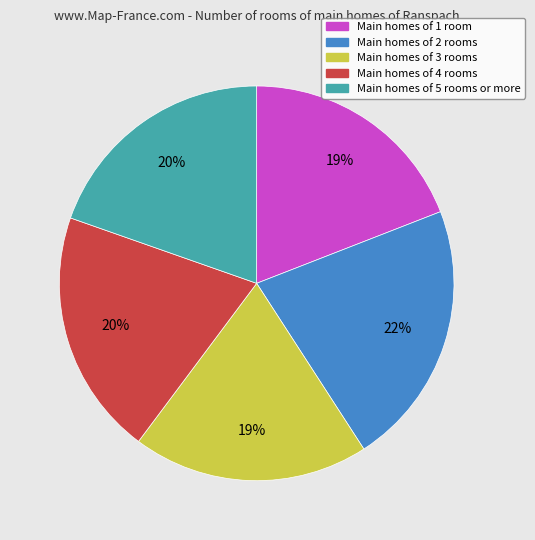

Is there any slice that represents more than half of the pie?

No